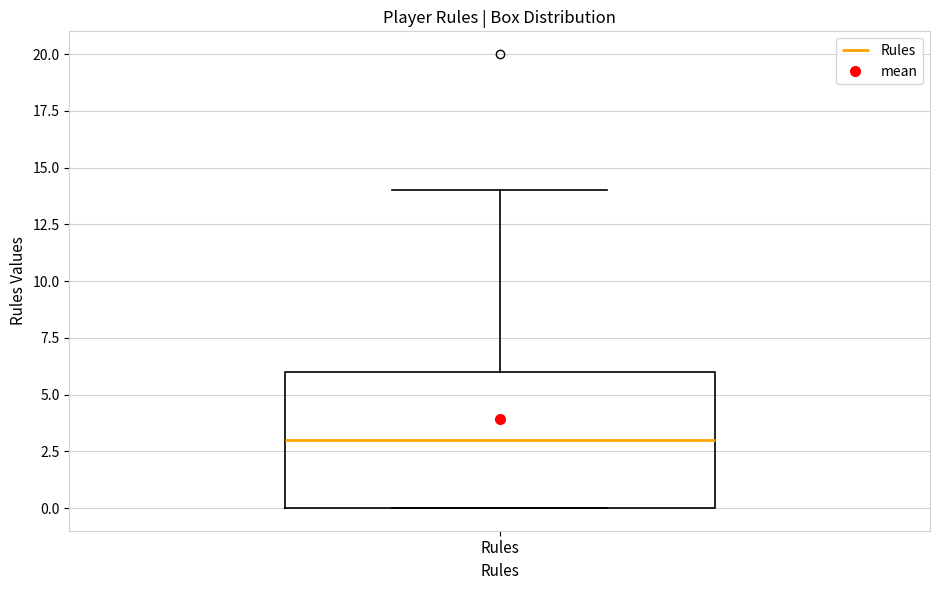

Read this box plot against the y-axis: the position of the median line, the range covered by the box, and the ends of both whiskers. The values are not printed on the chart, so give them approximately, as read against the axis.

median 3, box 0 to 6, whiskers 0 to 14